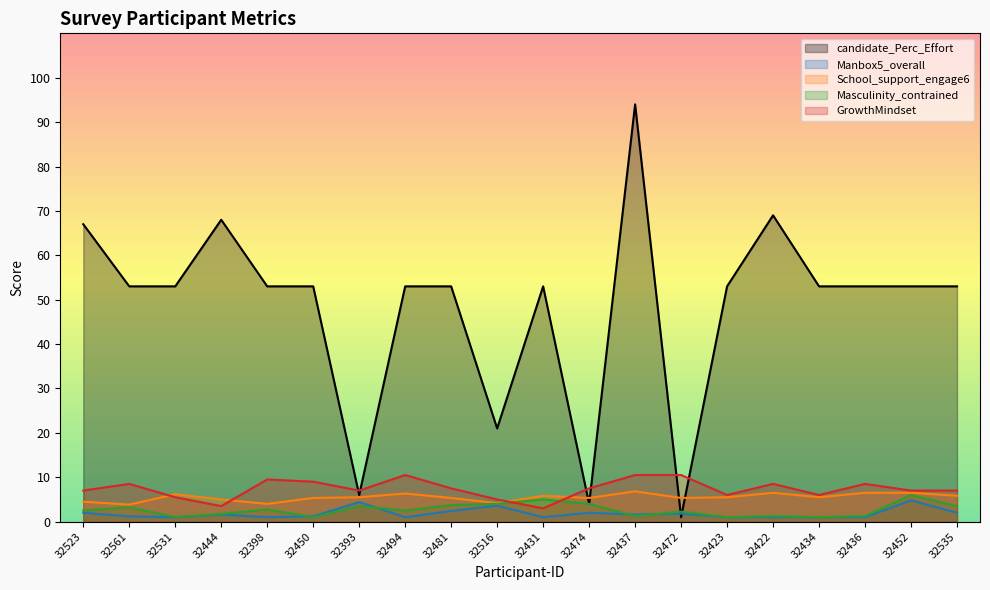

At which label does School_support_engage6 first exceed 5?

32531